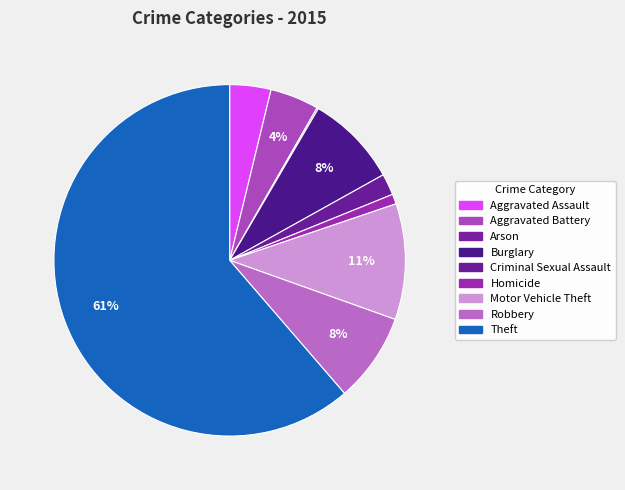

What is the total percentage of Arson and Motor Vehicle Theft?

10.8%